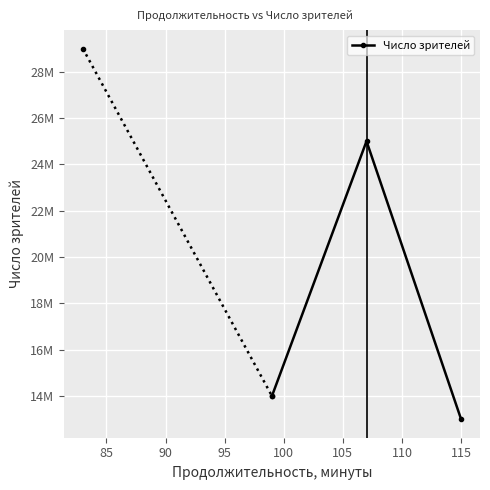

How many distinct data groups are displayed?

1